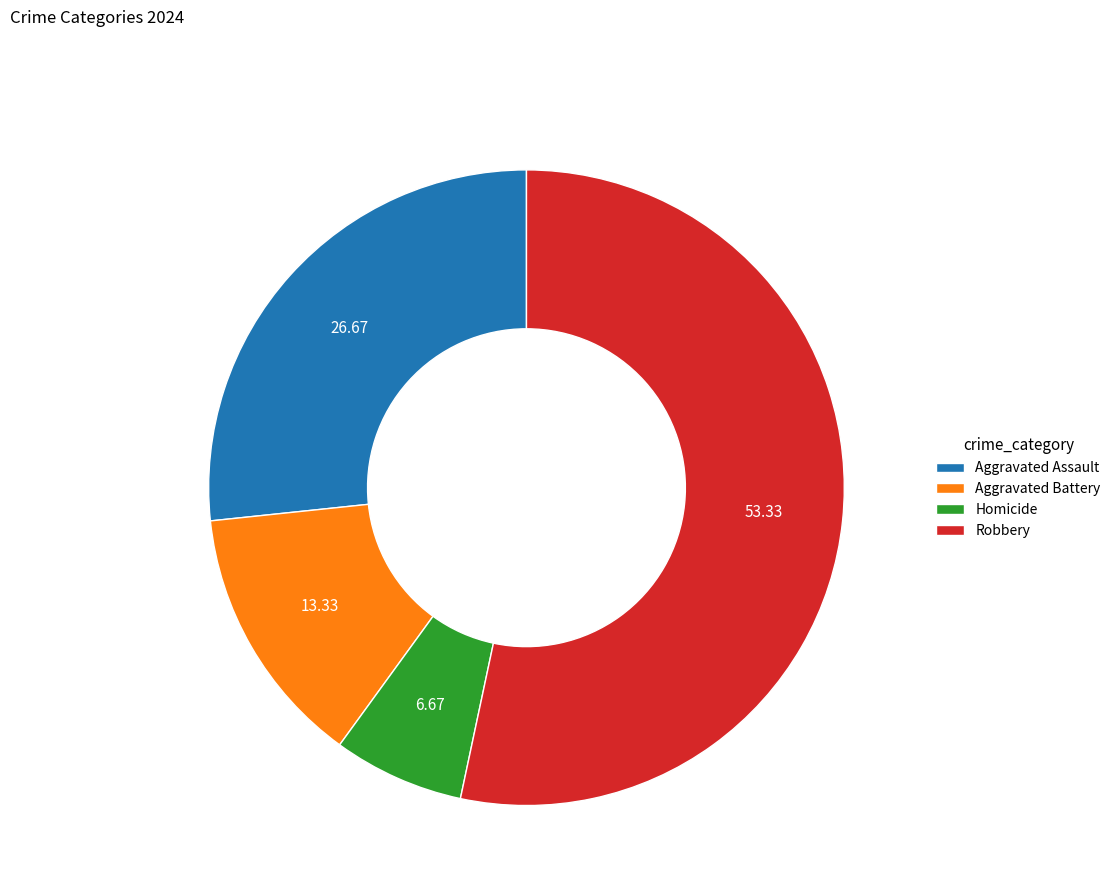

Which slice is the largest?

Robbery